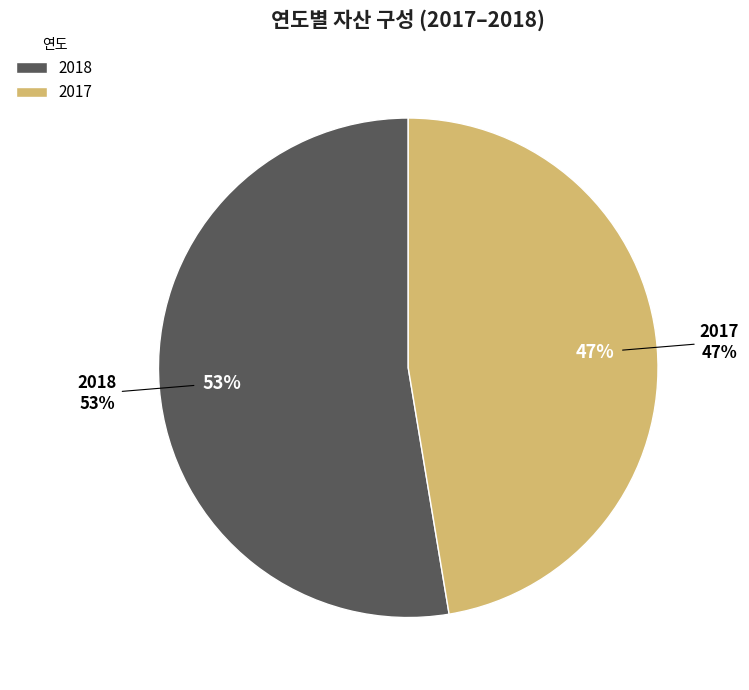

How much of the chart is everything except 2018?

47.4%